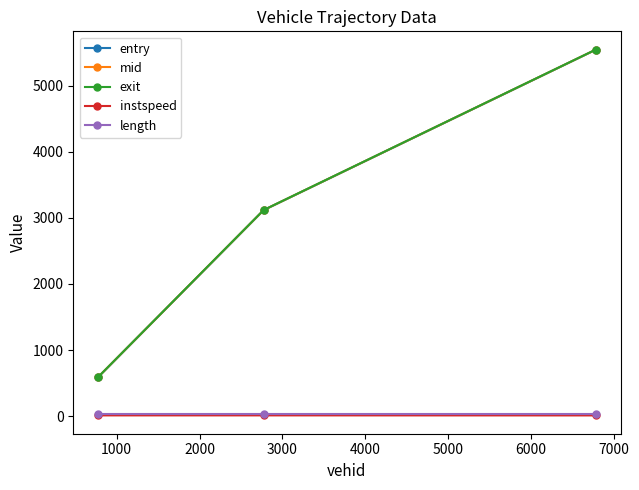

Which series has the widest spread of values?

mid